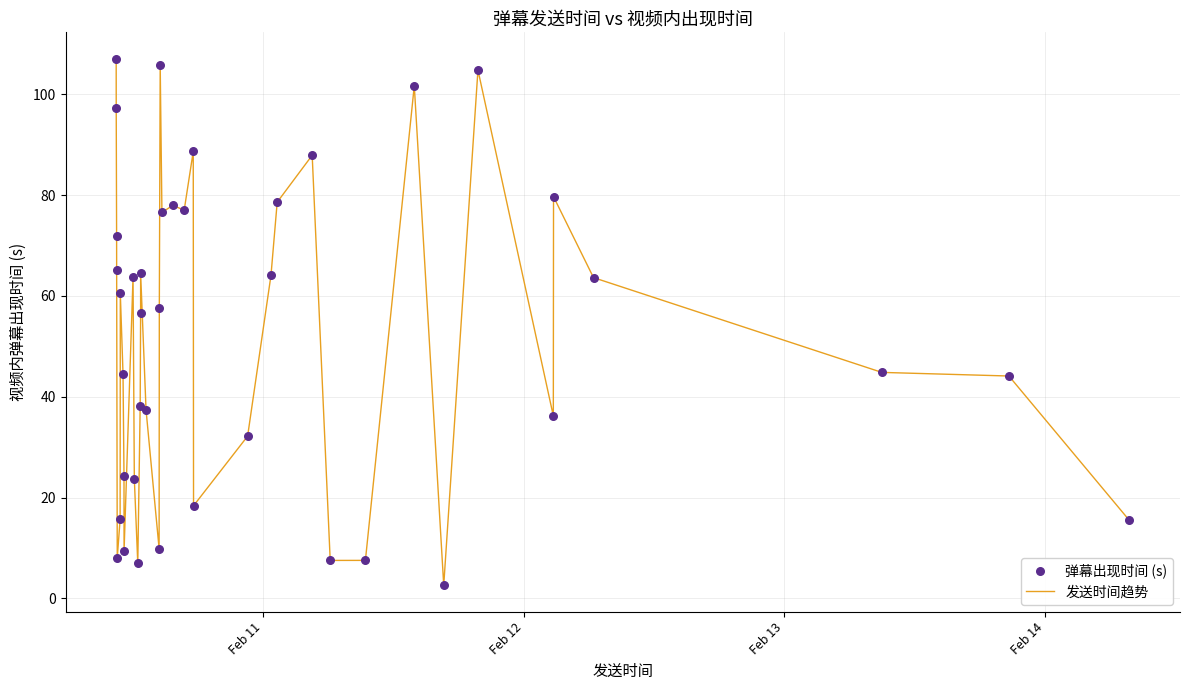

What is the greatest value displayed?

107.1